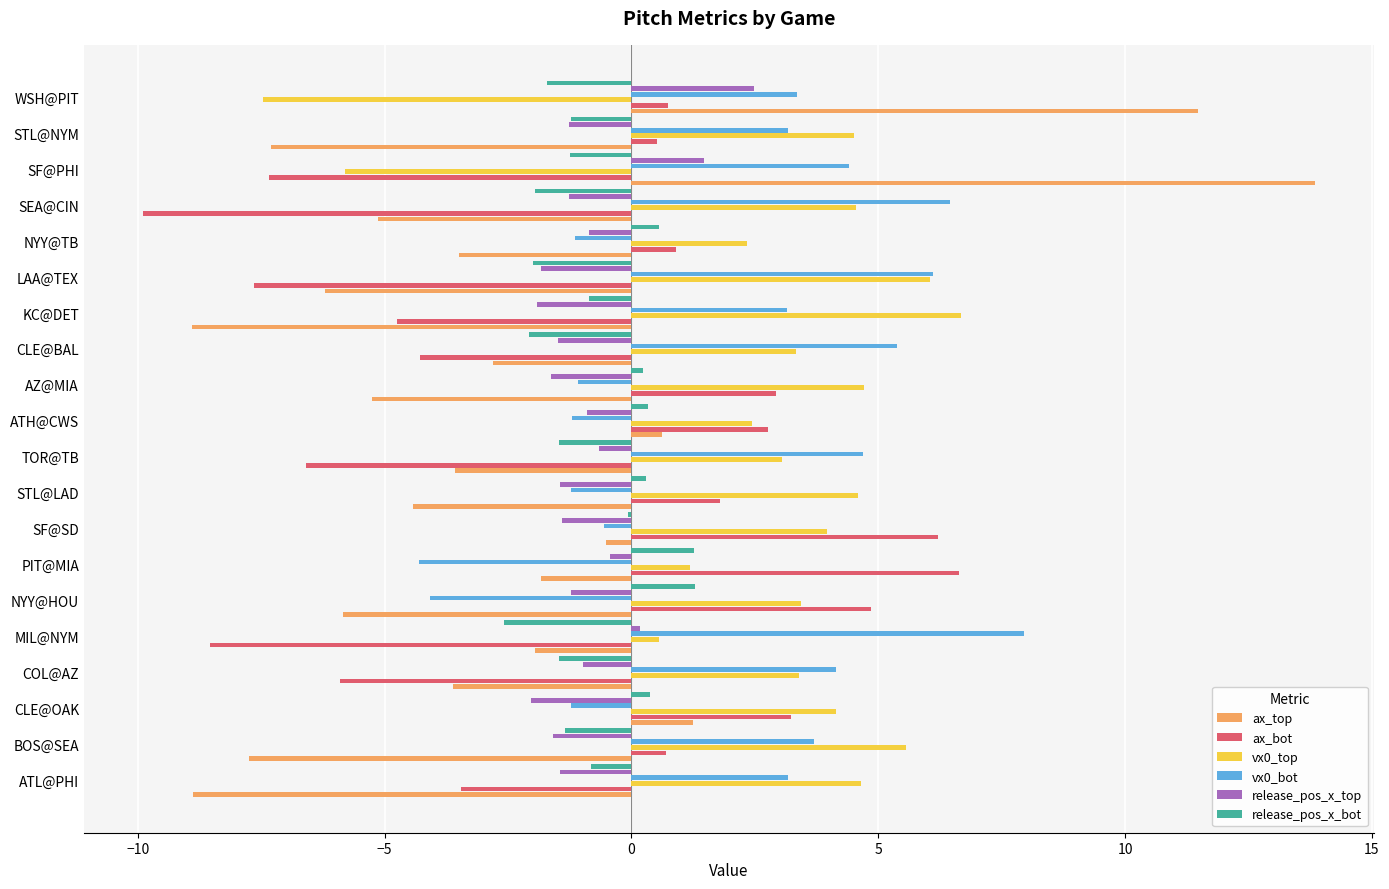

Which label corresponds to the largest value in the chart?

SF@PHI